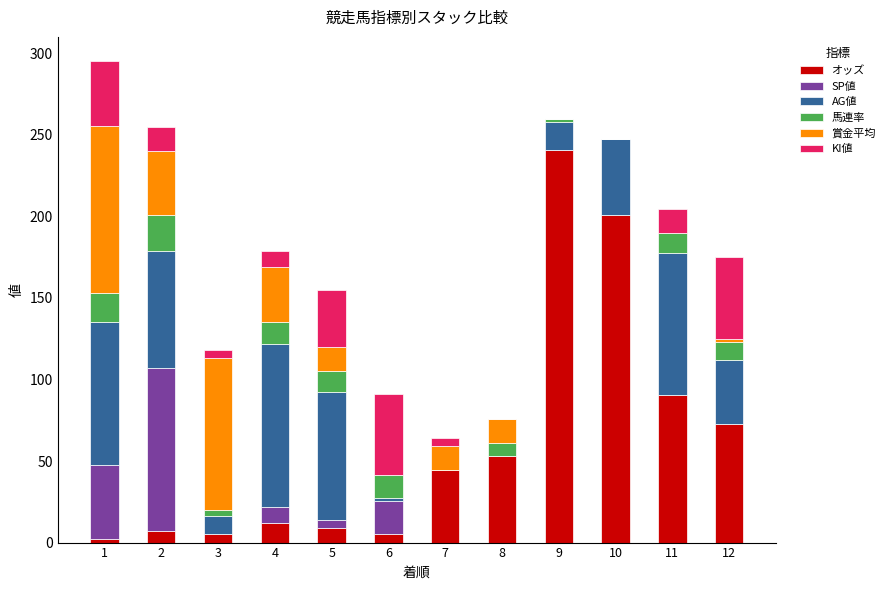

What is the total value across all series at 2?

255.0